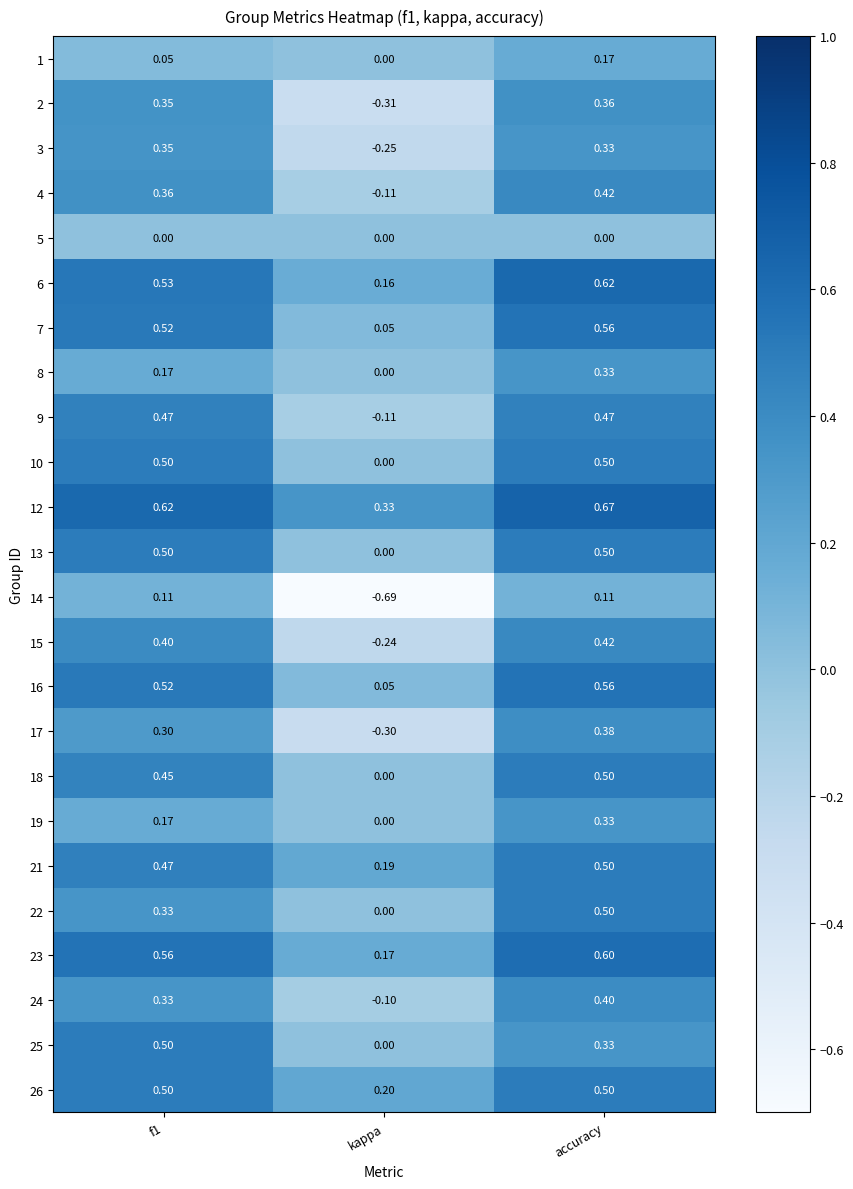

Count the number of categories in the chart.

3